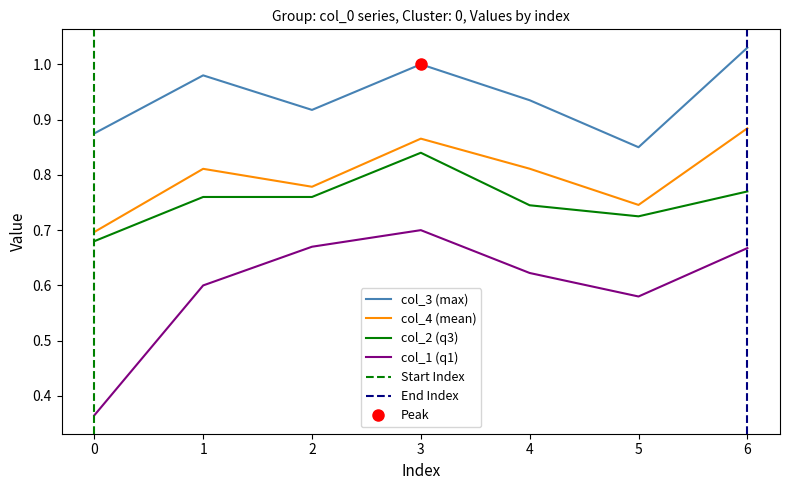

At which category does col_2 reach its first local valley?

5